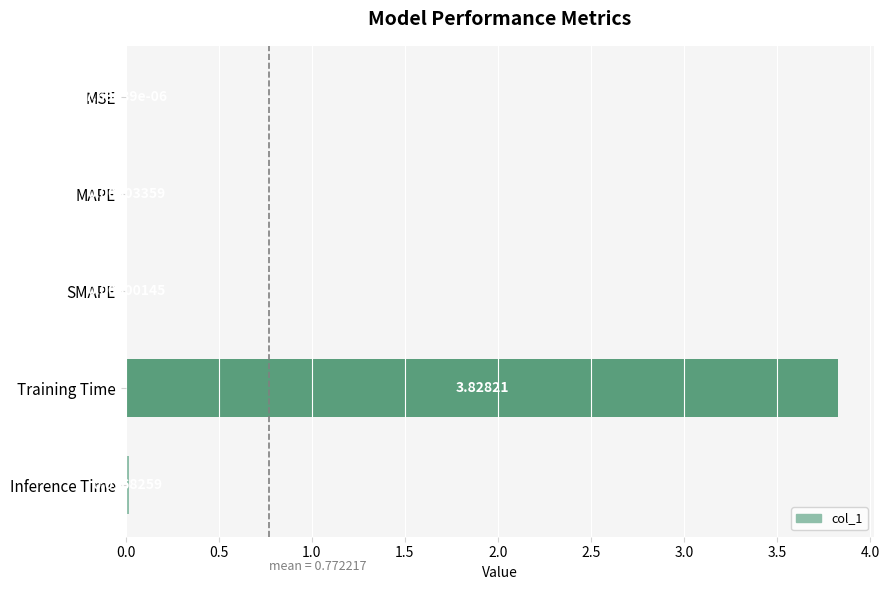

Which category has the highest value across all series?

Training Time